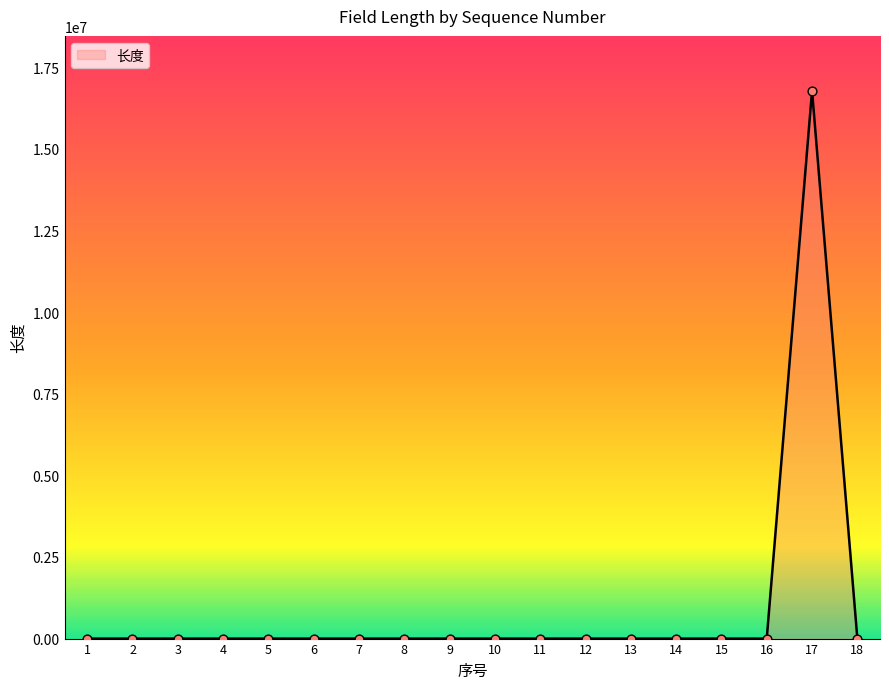

What is the change in value from 7 to 9?

-49